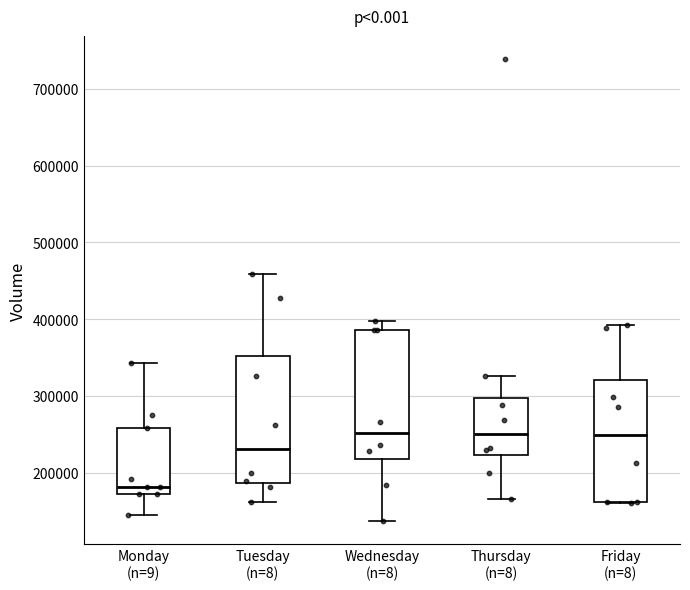

Which box's median line is the lowest?

Monday (n=9)